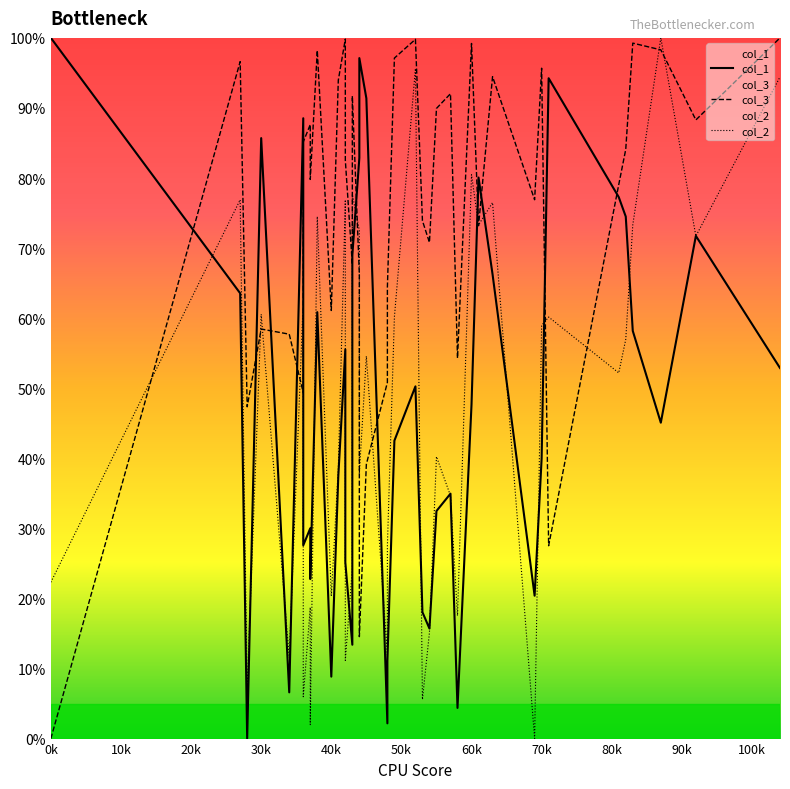

What are all the series names shown in the legend?

col_1, col_3, col_2